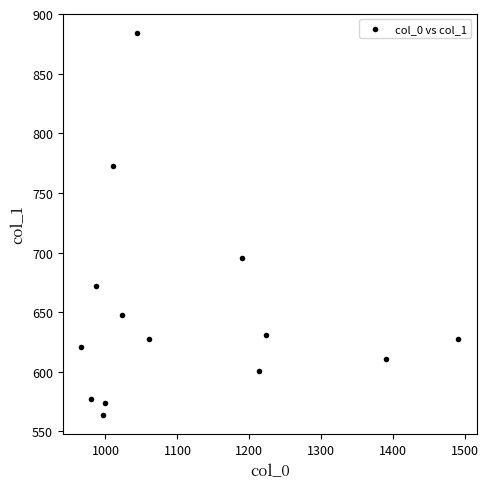

What is the range of Y values (max minus min)?

320.6